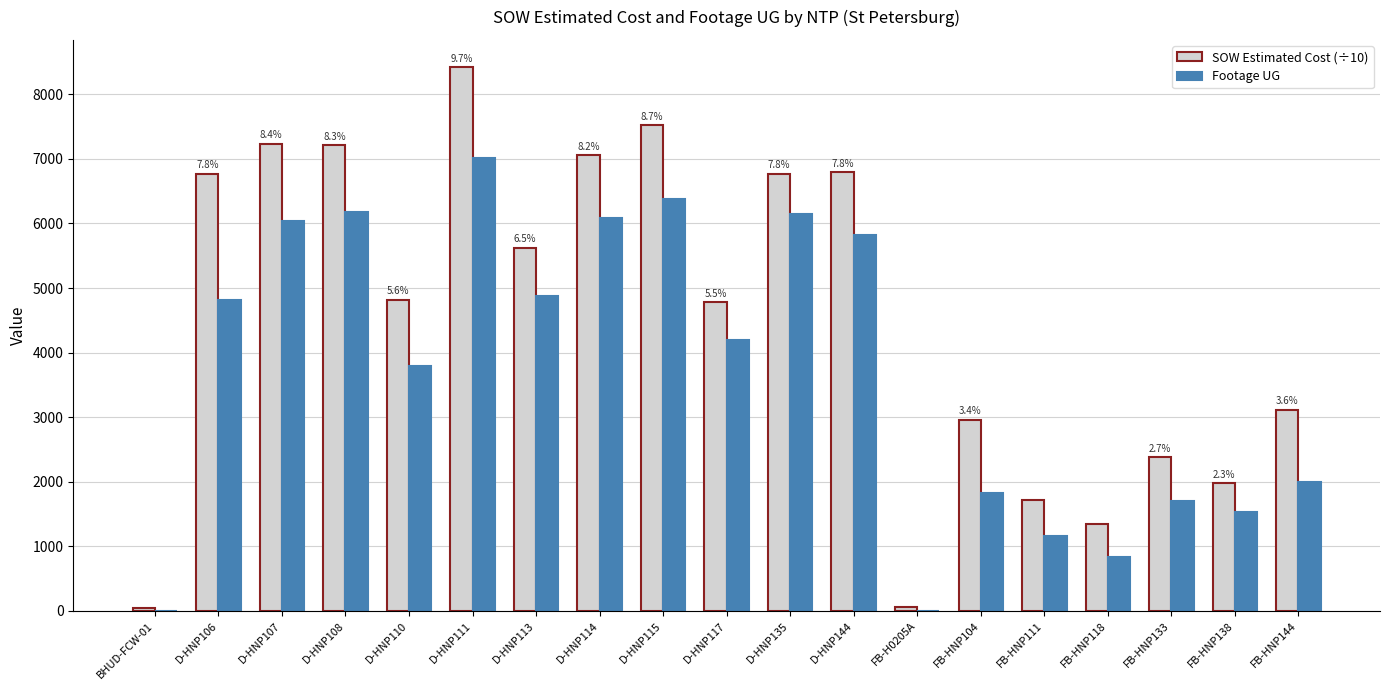

How many distinct data groups are displayed?

2